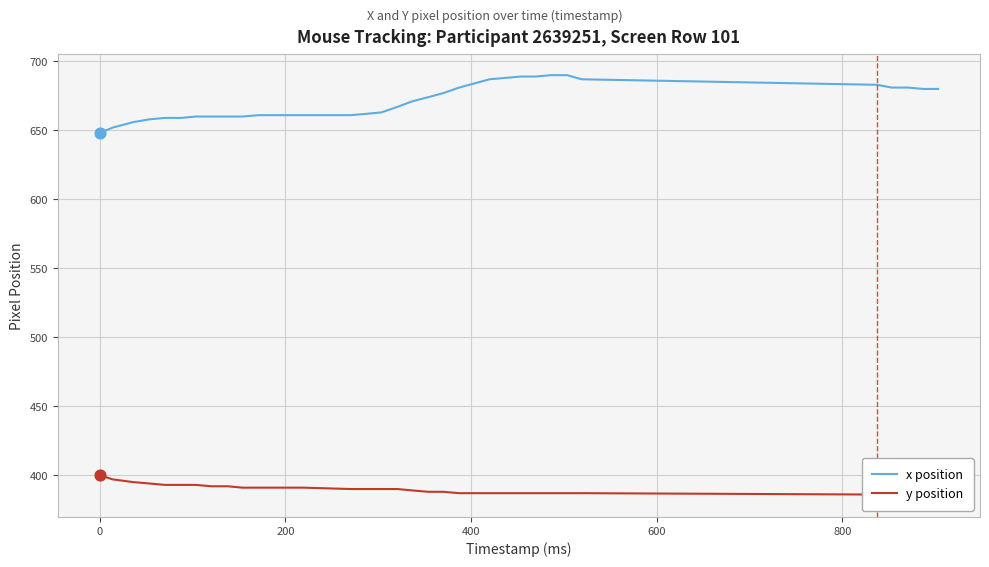

Which series has the largest total across all categories?

x position